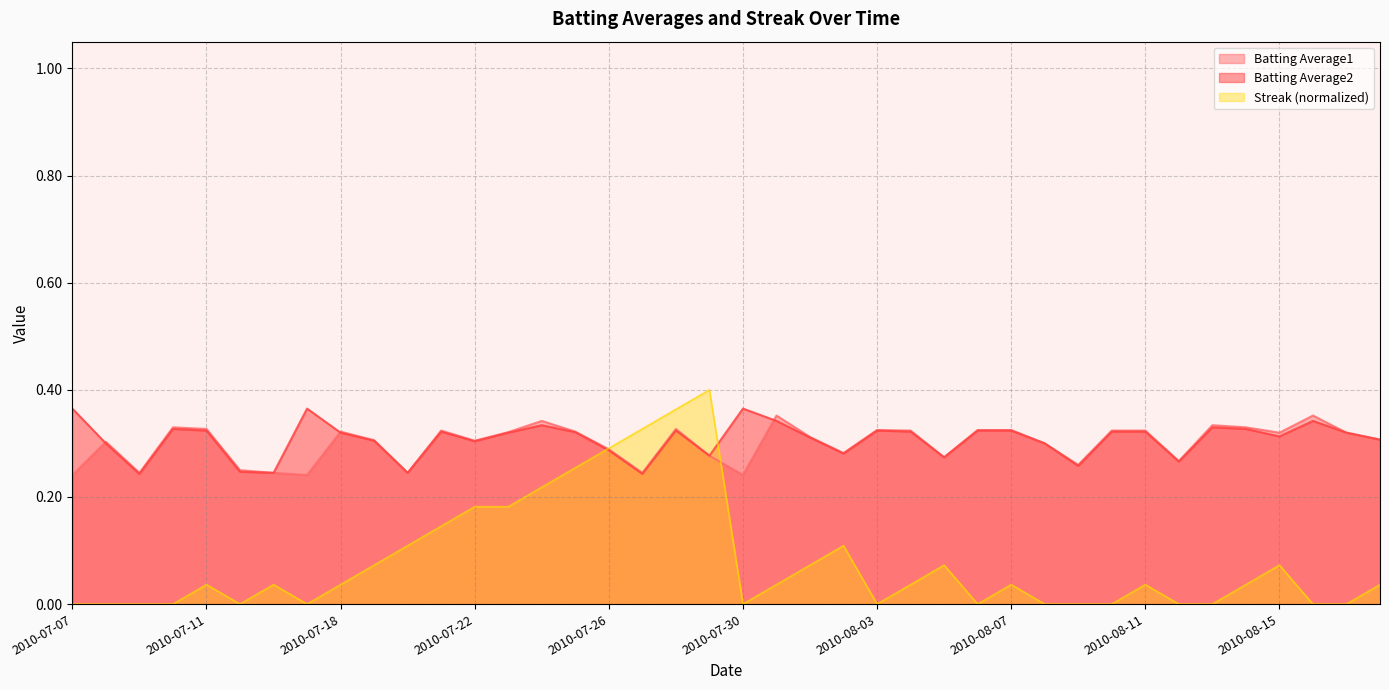

Rank the series at 2010-08-01 from highest to lowest value.

Batting Average1, Batting Average2, Streak